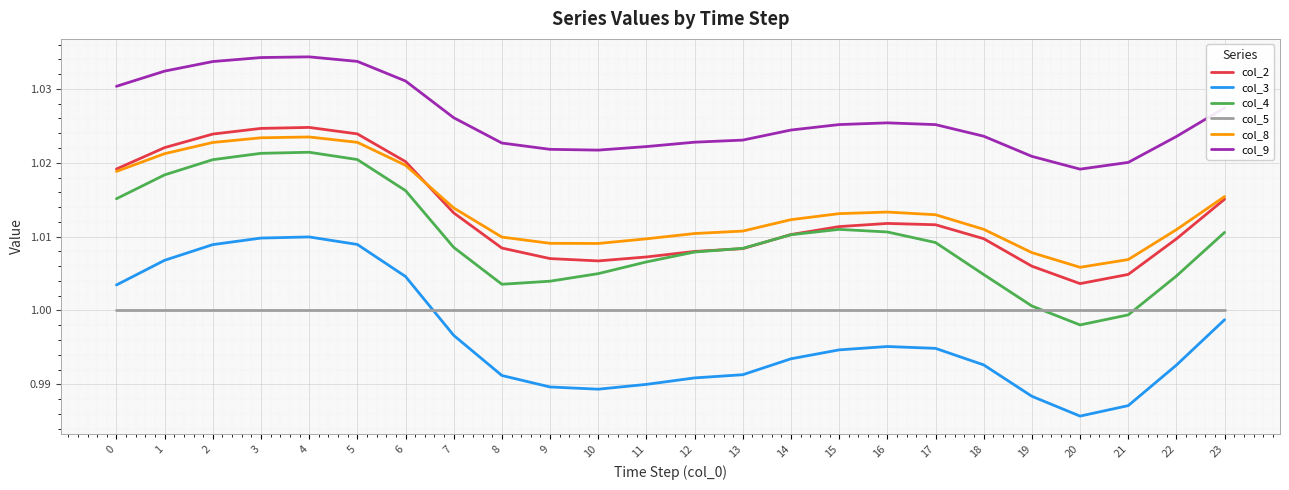

At which category does the chart reach its minimum across all series?

20